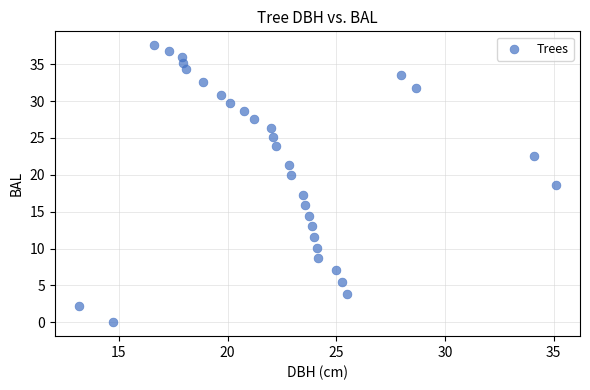

What is the range of Y values (max minus min)?

37.6